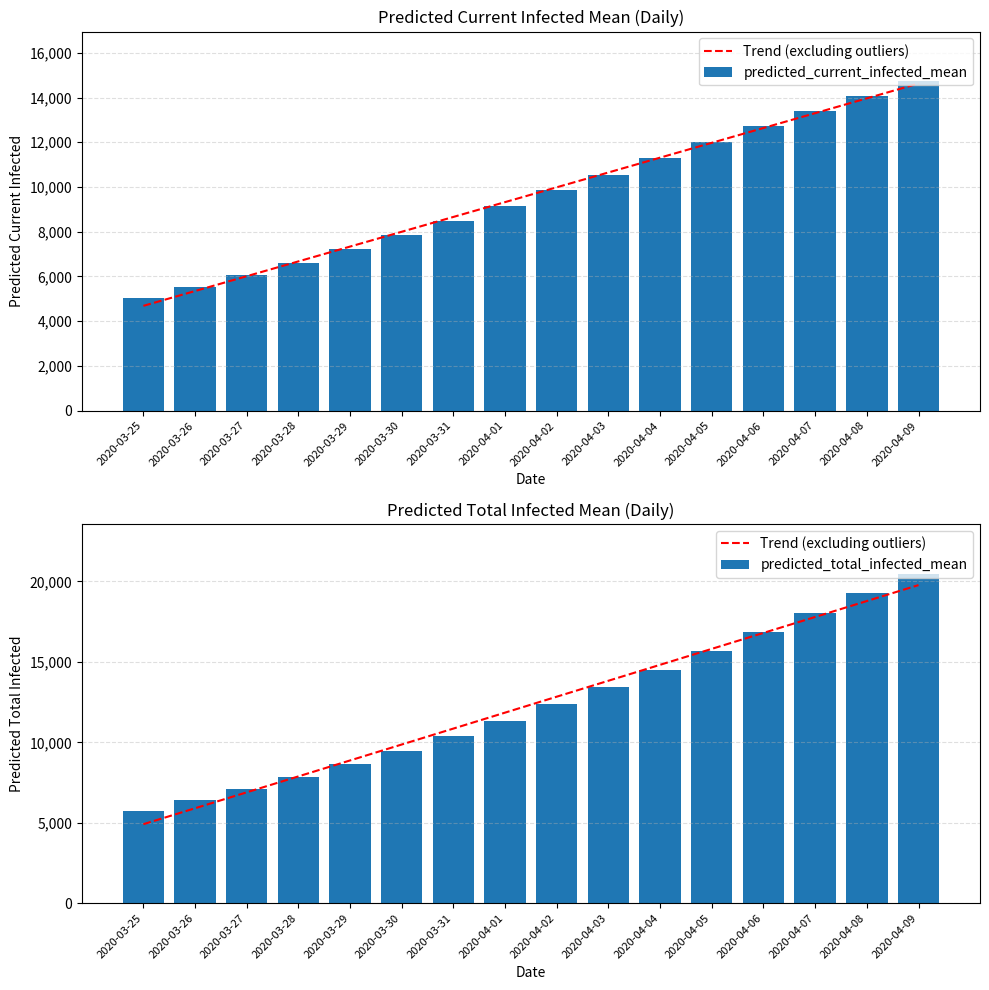

What are all the series names shown in the legend?

Trend (excluding outliers), predicted_current_infected_mean, predicted_total_infected_mean